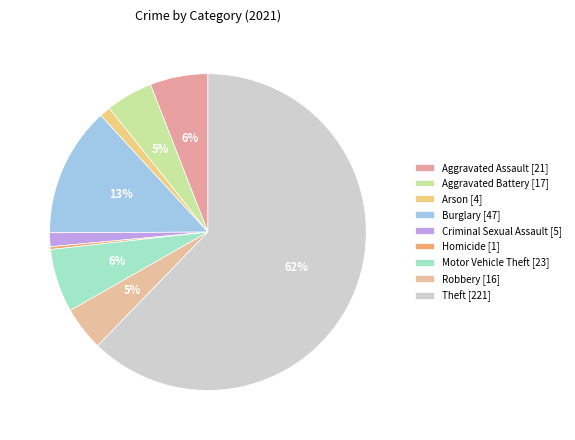

Between Aggravated Battery and Motor Vehicle Theft, which is larger?

Motor Vehicle Theft